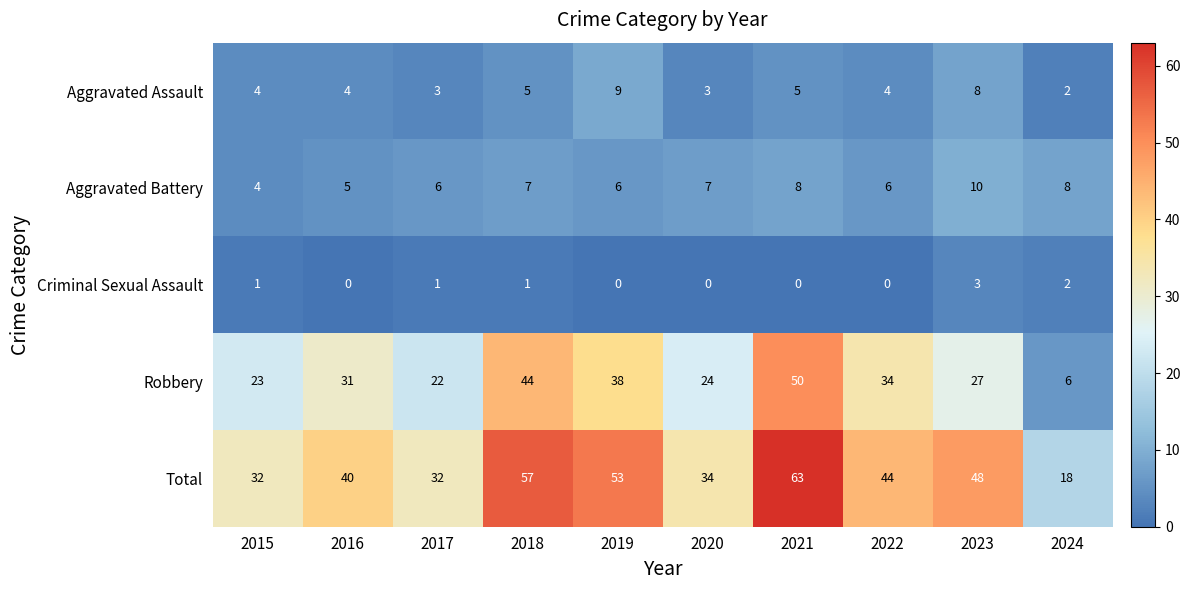

What is the sum of all Aggravated Assault values?

47